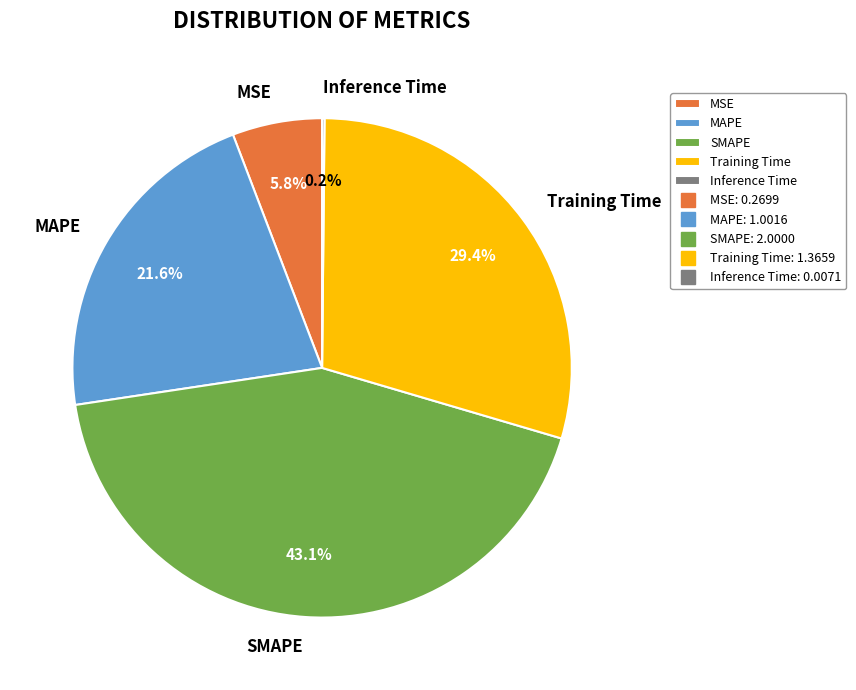

Does MSE account for over 50% of the chart?

No